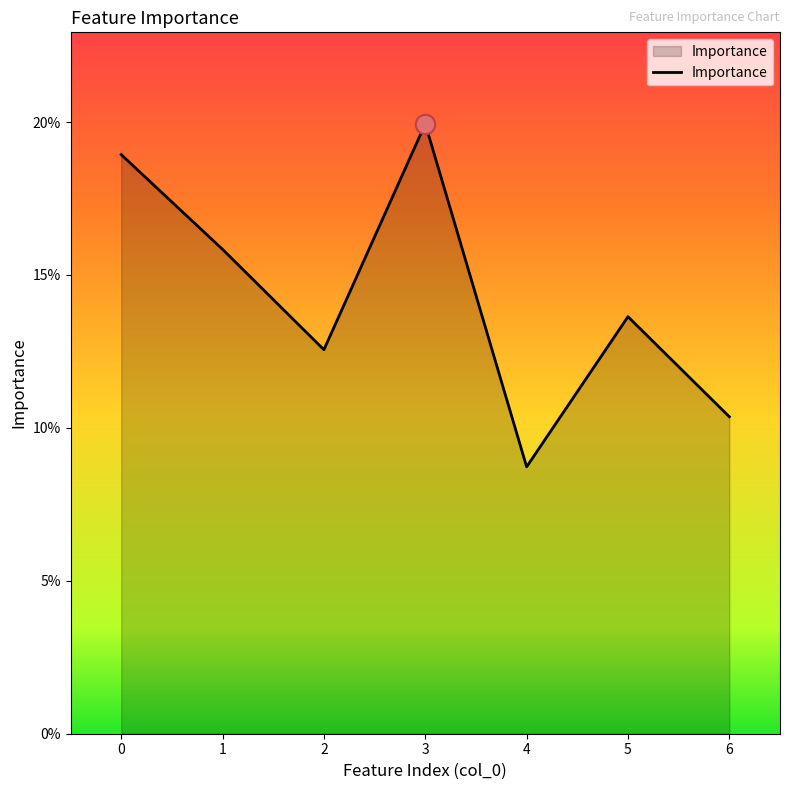

What is the difference between the values at 3 and 5?

0.1